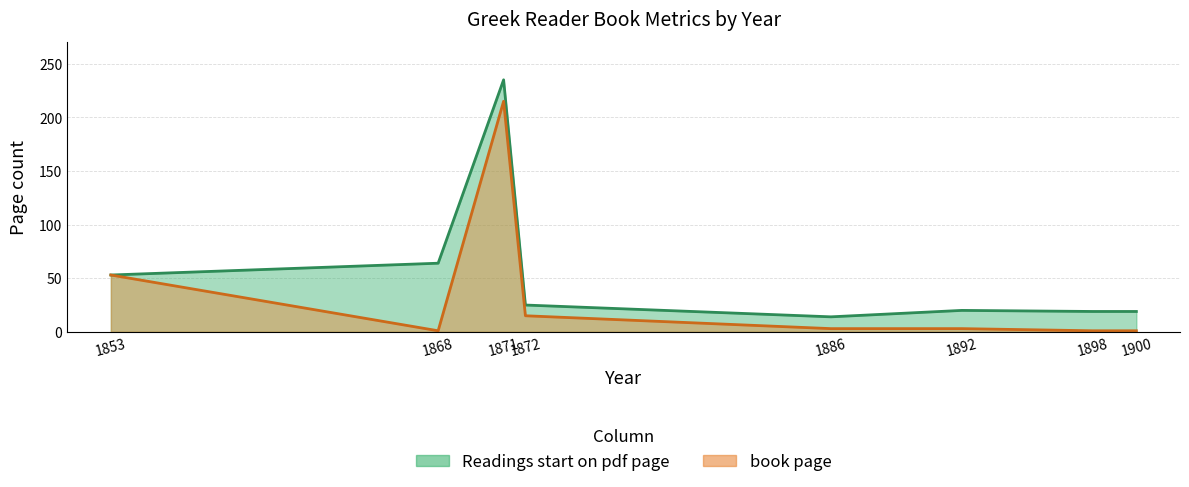

Reading left to right, transcribe all the data shown in this chart.

Readings start on pdf page: 53	64	235	25	14	20	19	19
book page: 53	1	215	15	3	3	1	1